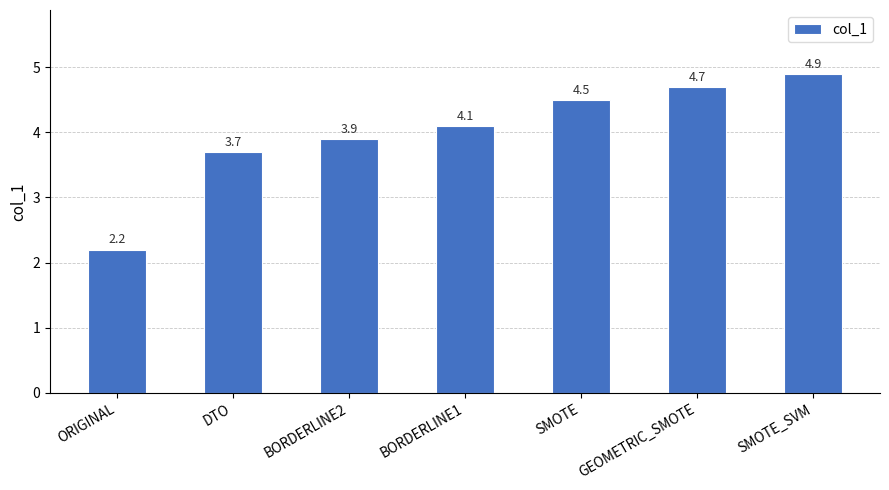

How many values are below 4?

3